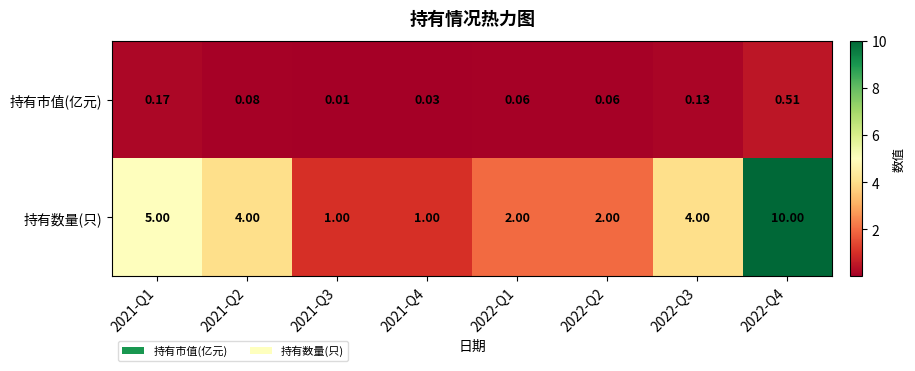

Which series has the largest total across all categories?

持有数量(只)